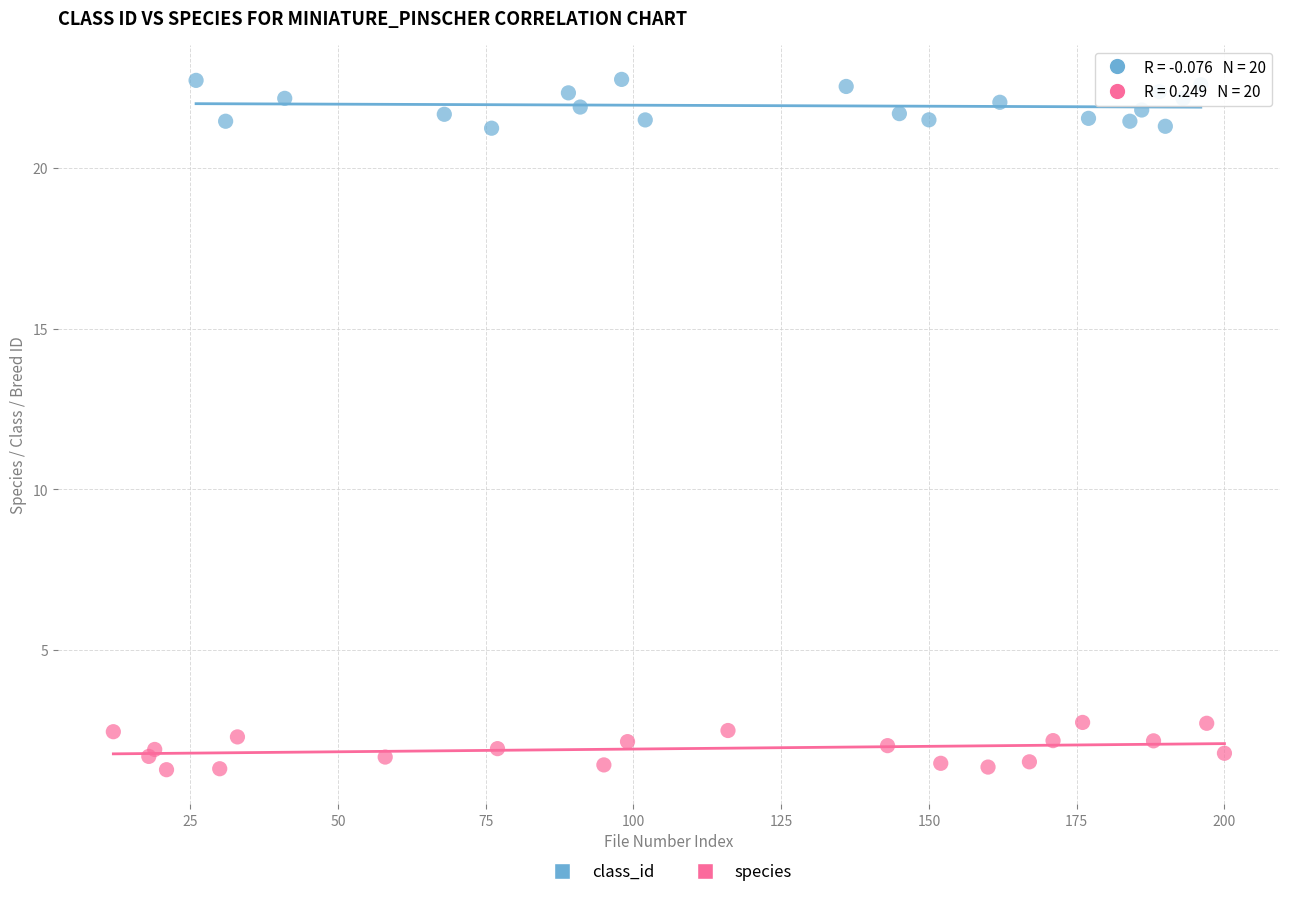

What are all the series names shown in the legend?

class_id, species